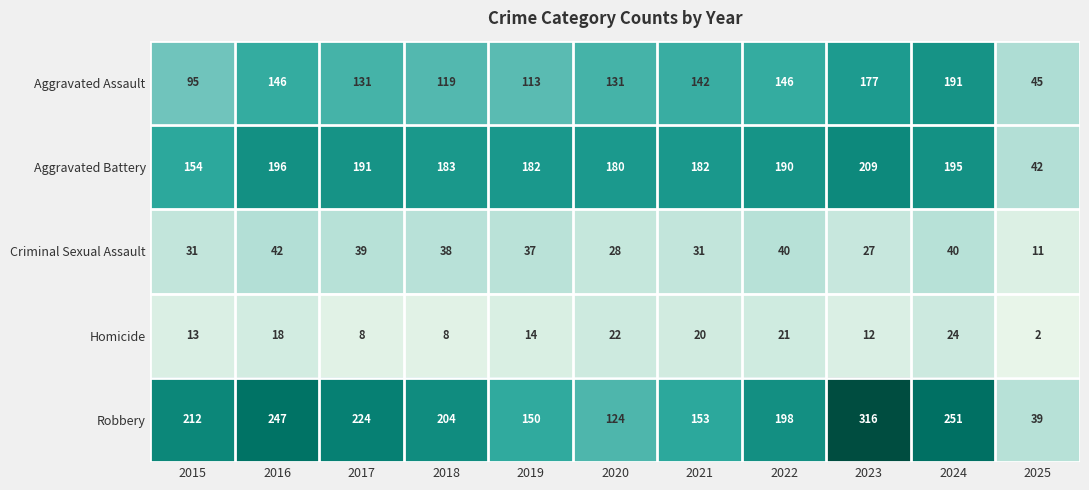

What is the minimum value shown in the chart?

2